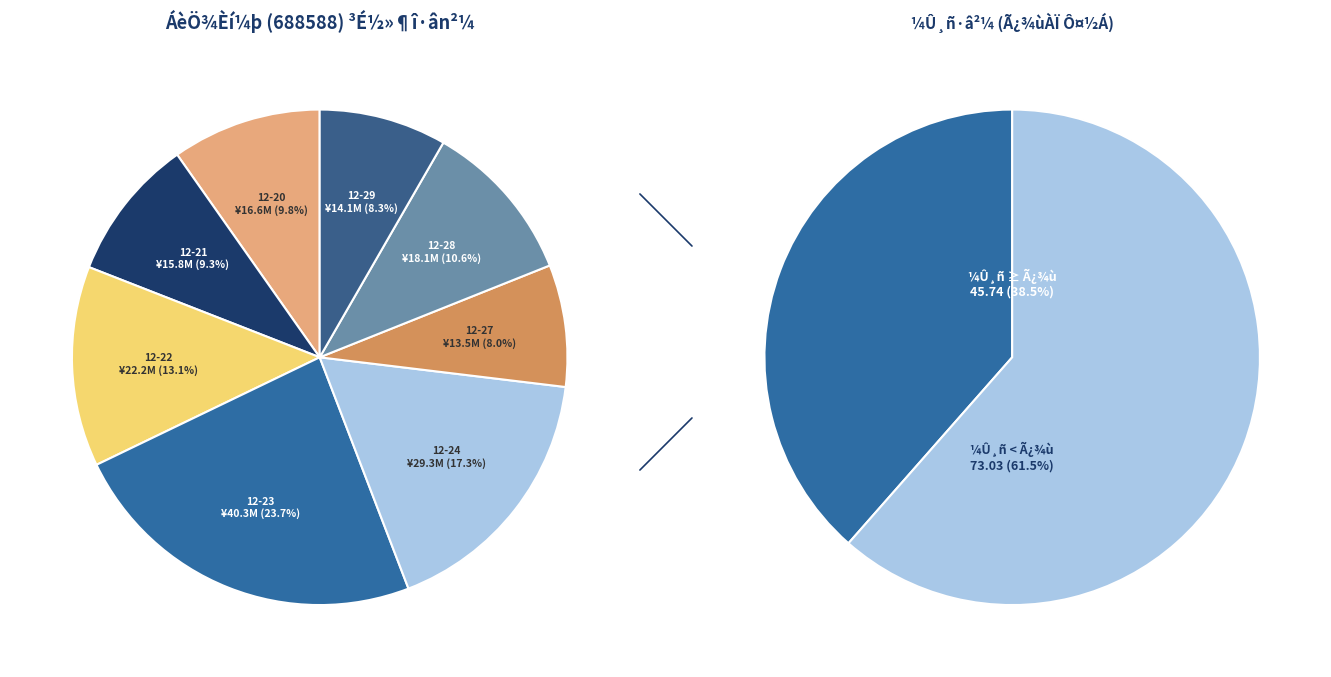

Is there a majority slice in this chart?

No